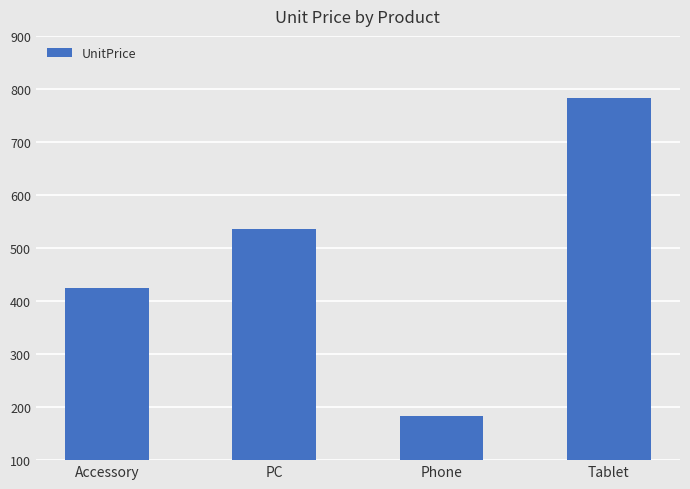

Count the number of data series in this chart.

1